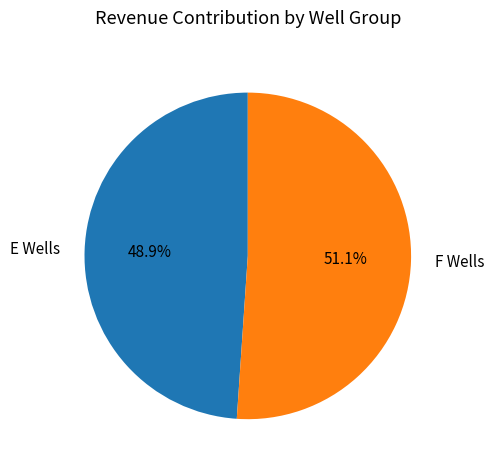

To the nearest percent, what is the difference between the largest and smallest slice percentages?

2%